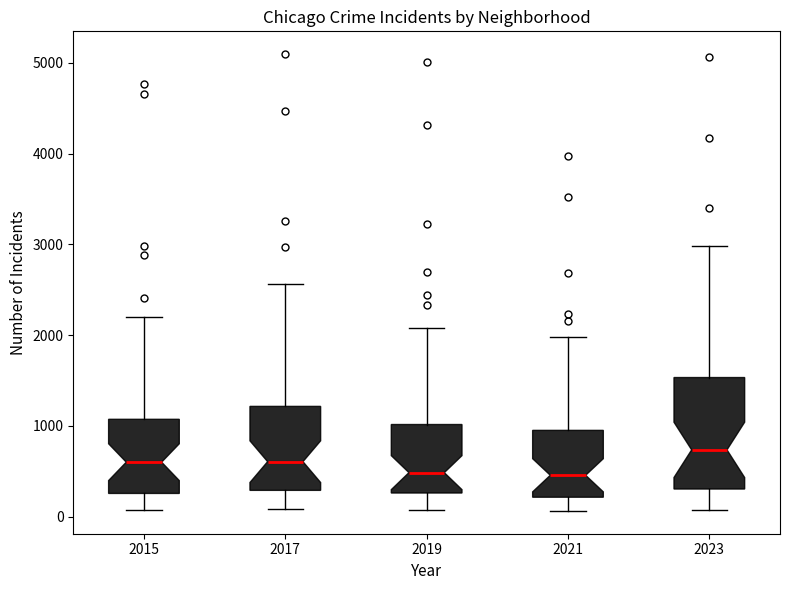

Which box is the tallest, from its lower edge to its upper edge?

2023